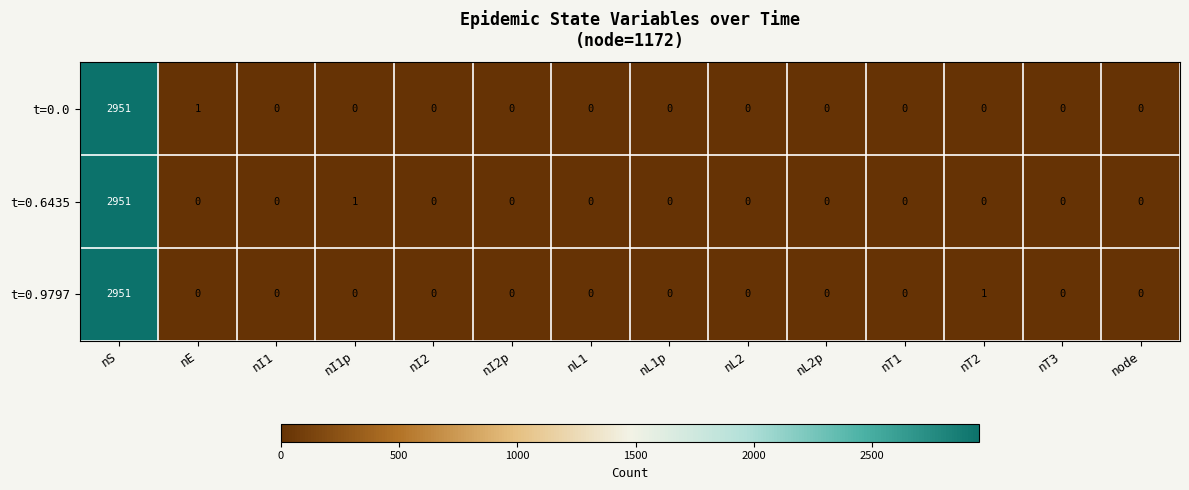

What is the sum of the t=0.6435 values at nI1p and nS?

2952